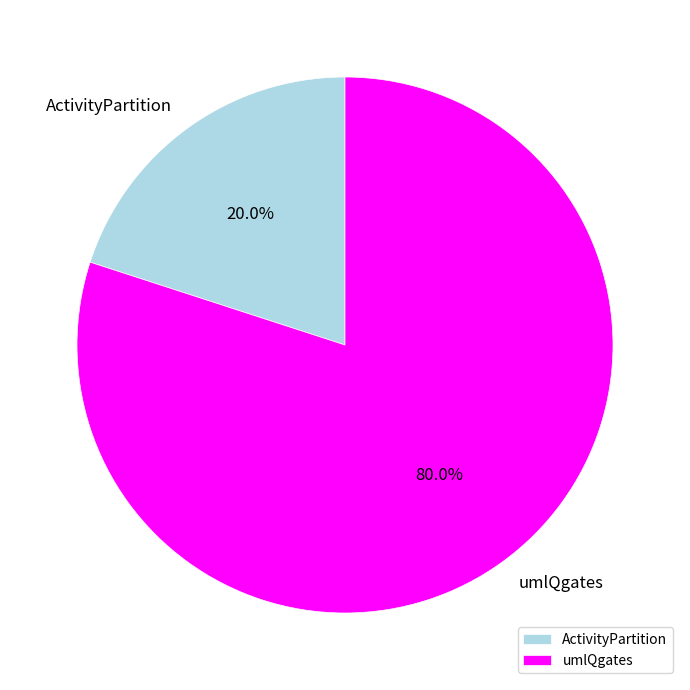

Is the sum of ActivityPartition and umlQgates greater than half?

Yes